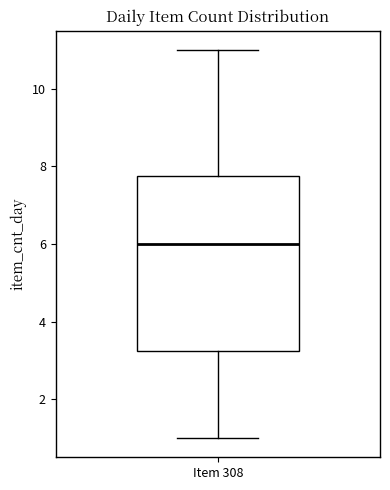

Transcribe this box plot: give where the median line is, the range the box spans, and where the two whiskers end, as read against the y-axis. The values are not printed on the chart, so give them approximately, as read against the axis.

median 6.0, box 3.2 to 7.8, whiskers 1.0 to 11.0